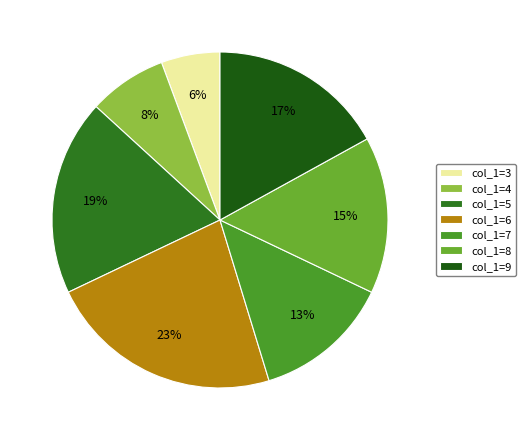

Does col_1=6 account for over 50% of the chart?

No